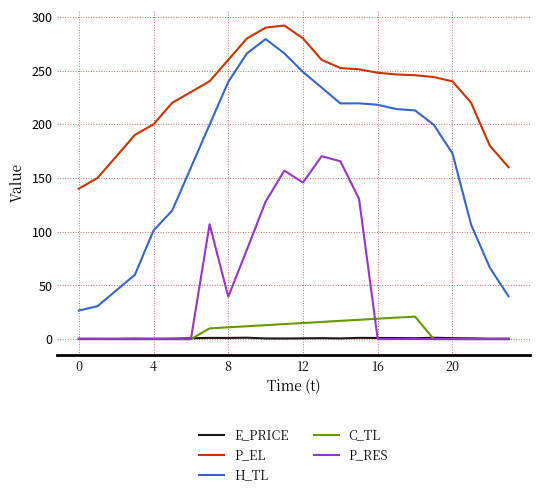

Which series has the largest total across all categories?

P_EL